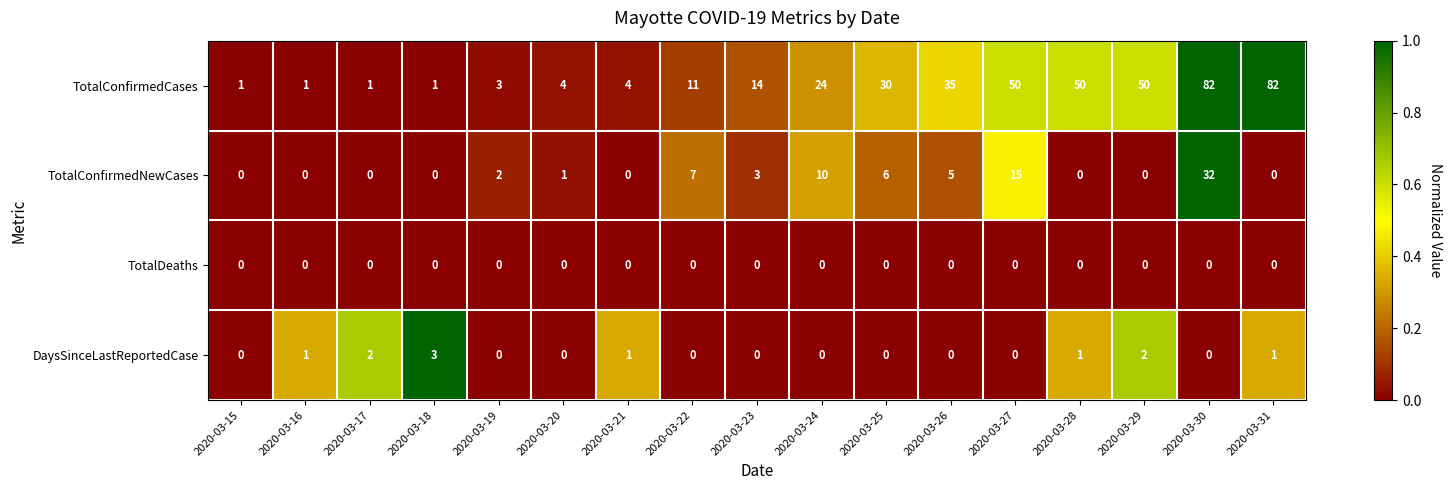

Rank the series by their maximum value, from lowest to highest.

TotalDeaths, DaysSinceLastReportedCase, TotalConfirmedNewCases, TotalConfirmedCases